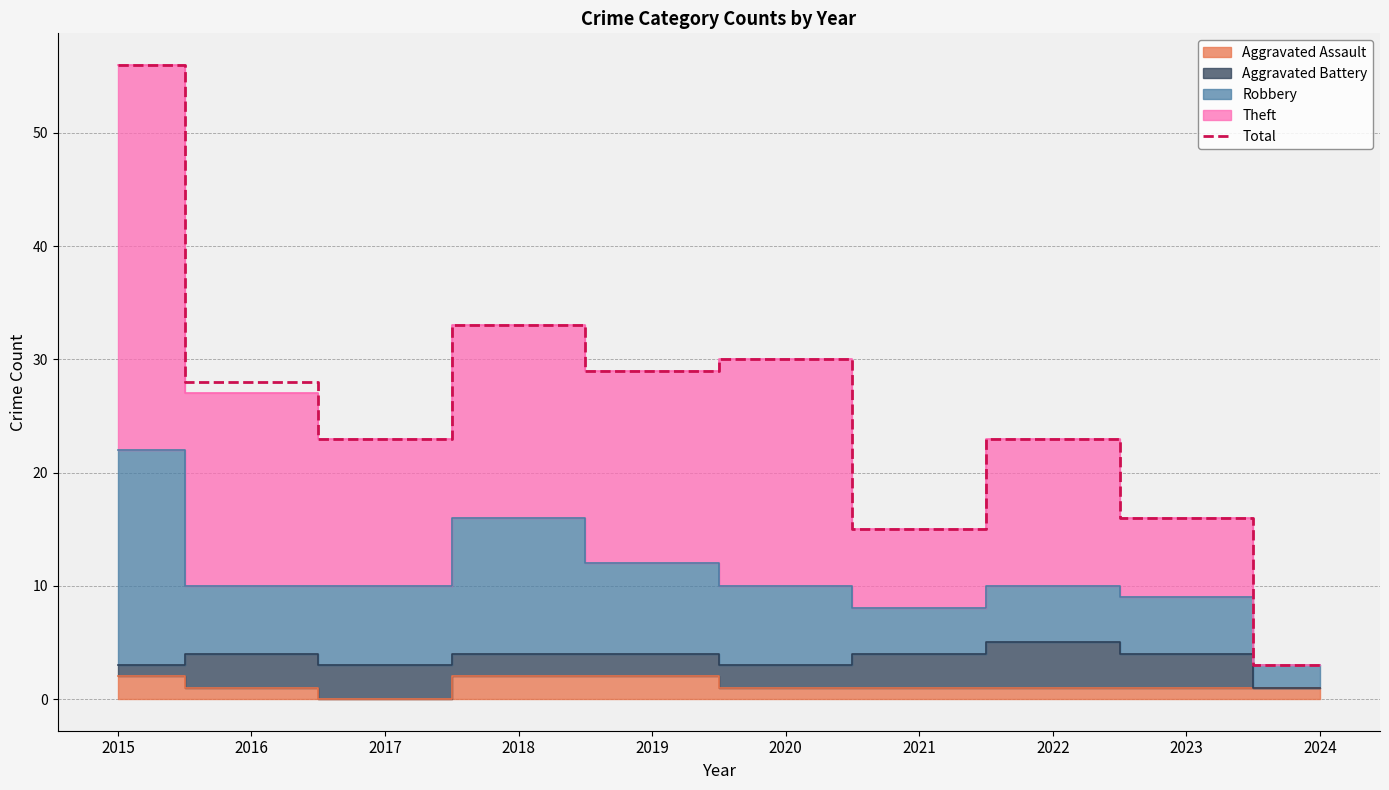

What is the difference between the maximum and minimum values?

53